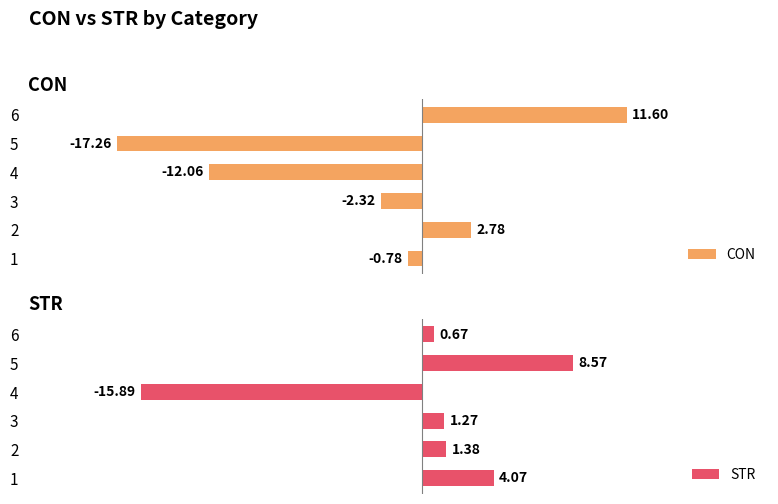

What is the difference between the second highest and second lowest values in the CON series?

14.8